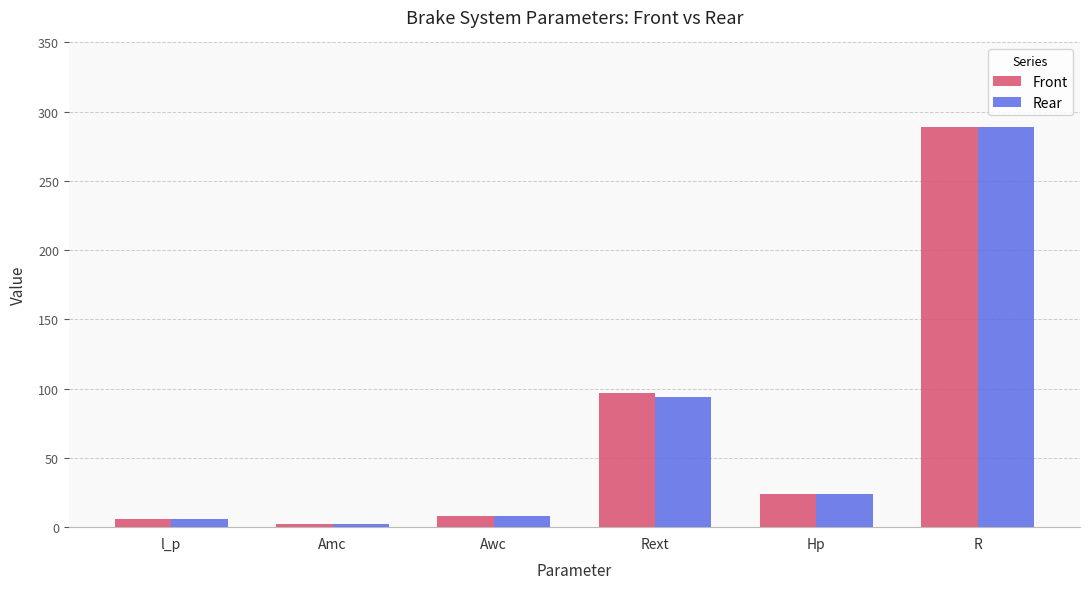

What is the label of the 3rd bar from the left?

Awc